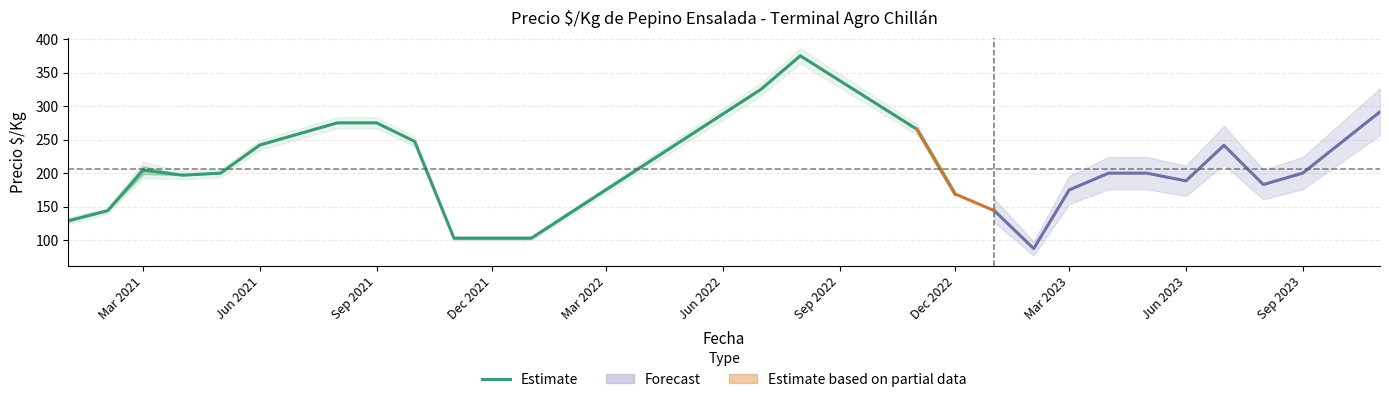

What is the lowest value of the Estimate series?

103.0